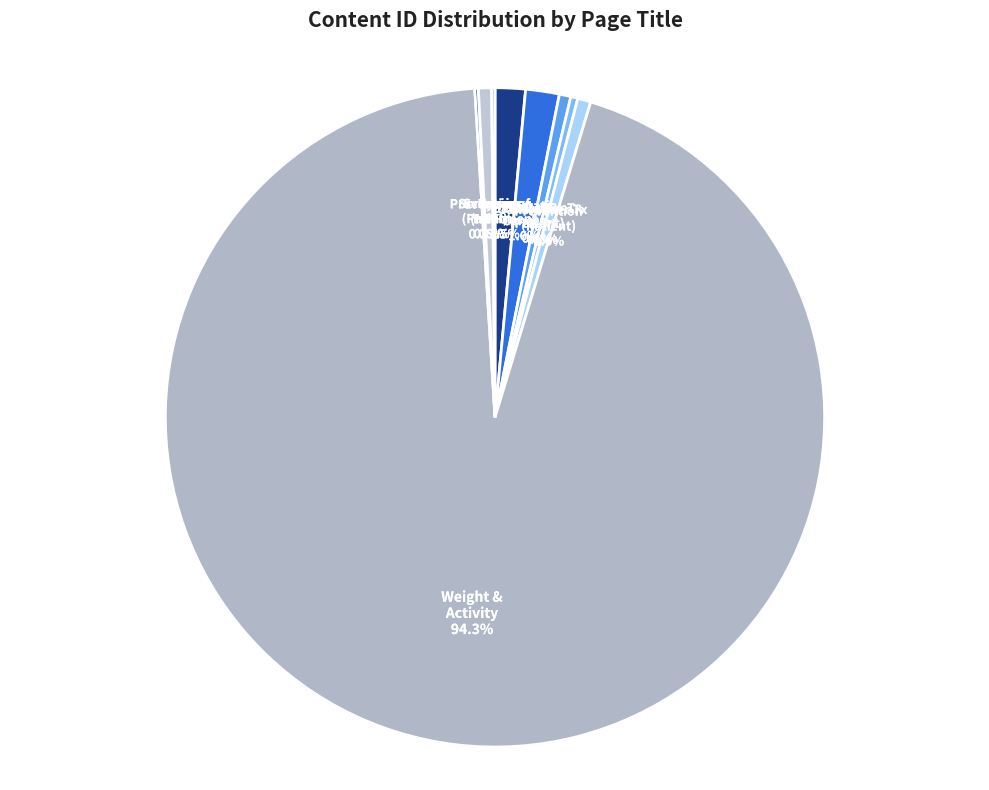

What is the largest slice in the pie chart?

Weight & Activity